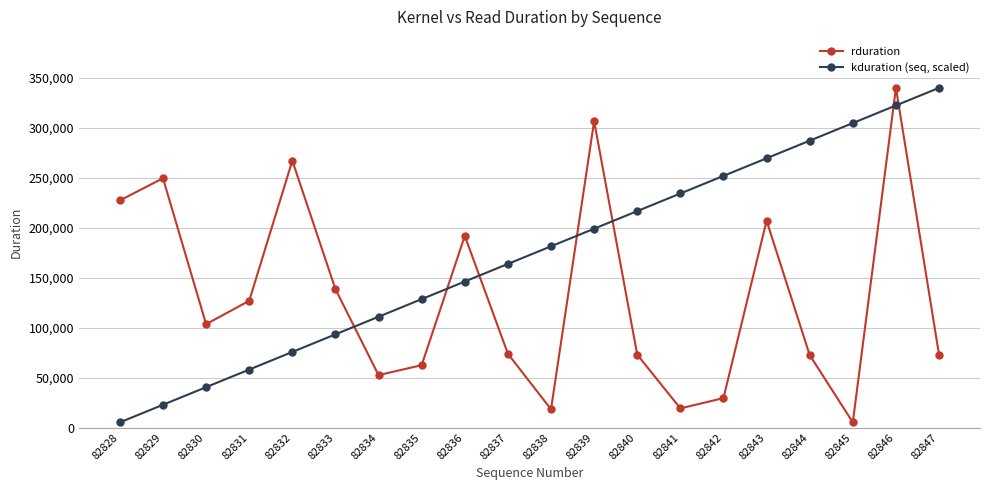

Where is rduration nearest to the value 172494?

82836